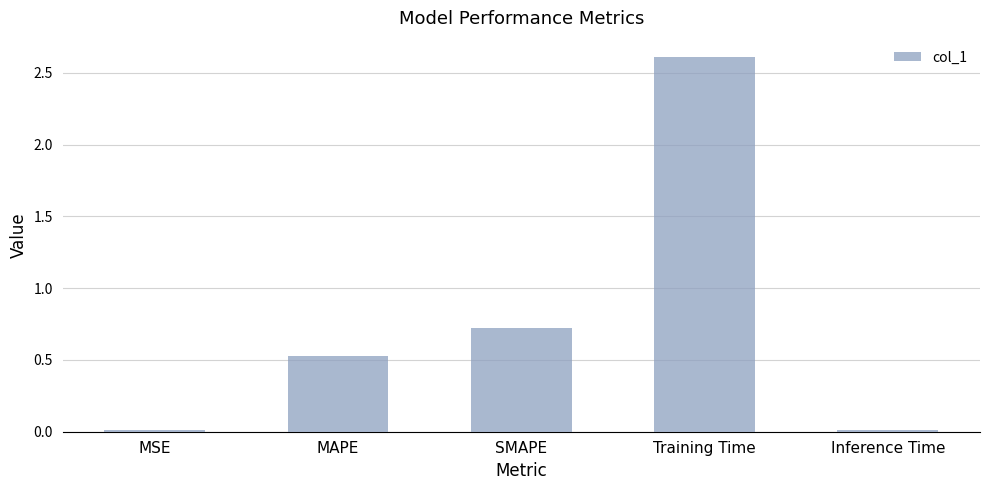

Is it true that the value at SMAPE is 0.2?

False